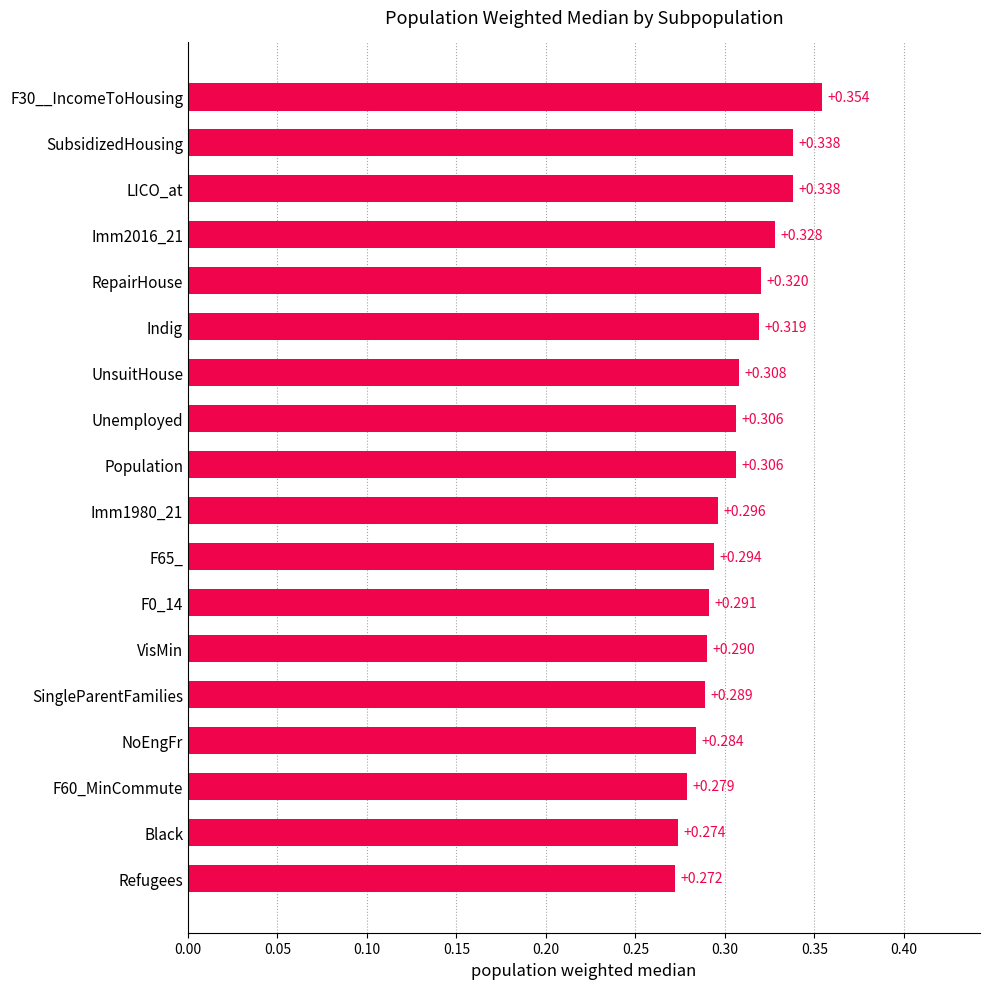

Count the number of data series in this chart.

1